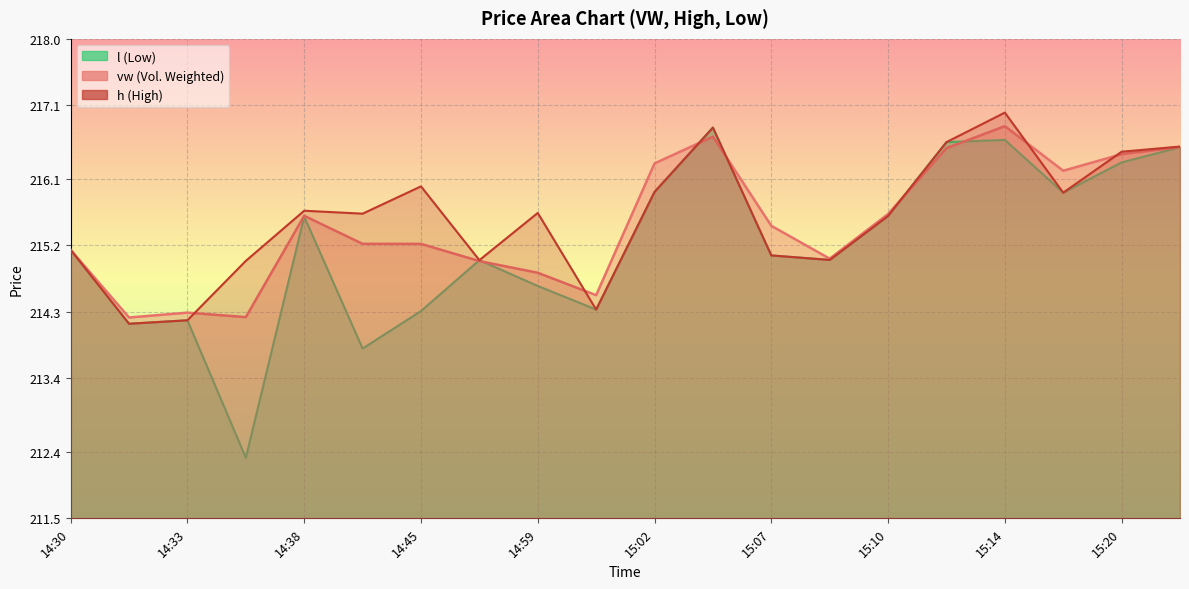

Which category has the highest value across all series?

15:14